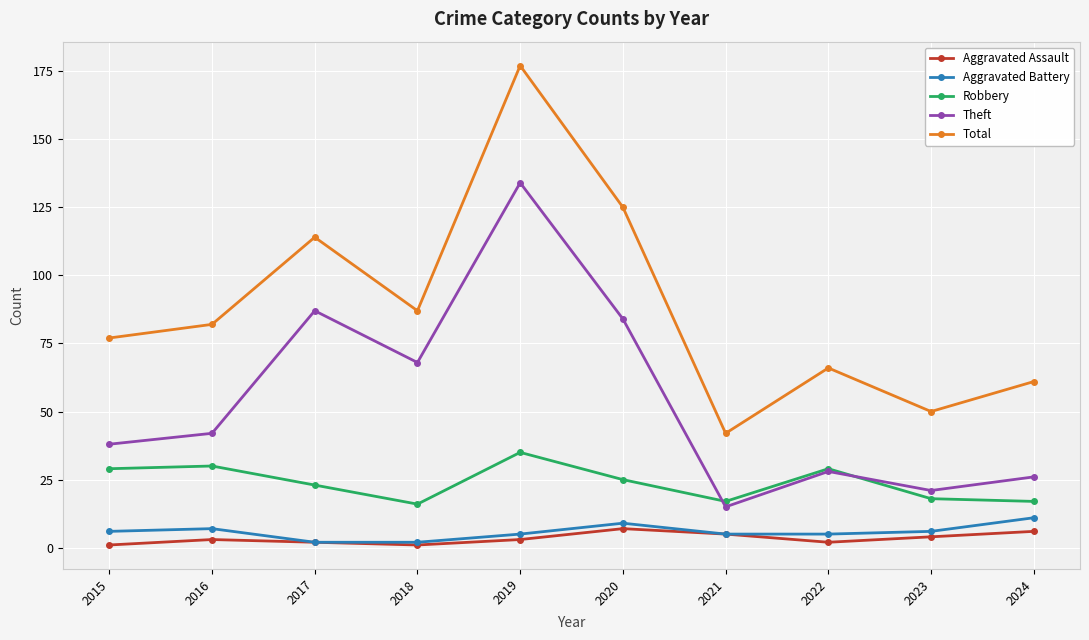

The value of Theft at 2019 is 134. True or false?

True